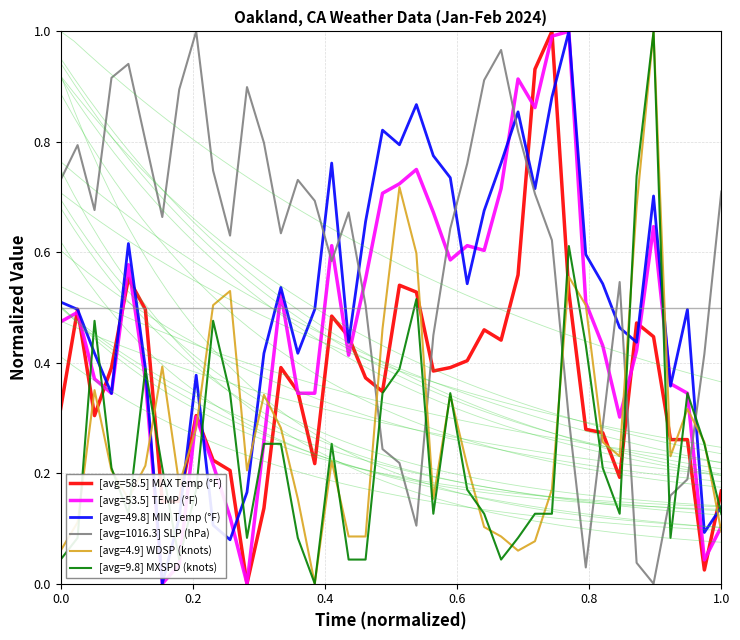

True or false: [avg=1016.3] SLP (hPa) and [avg=58.5] MAX Temp (°F) intersect in this chart.

True